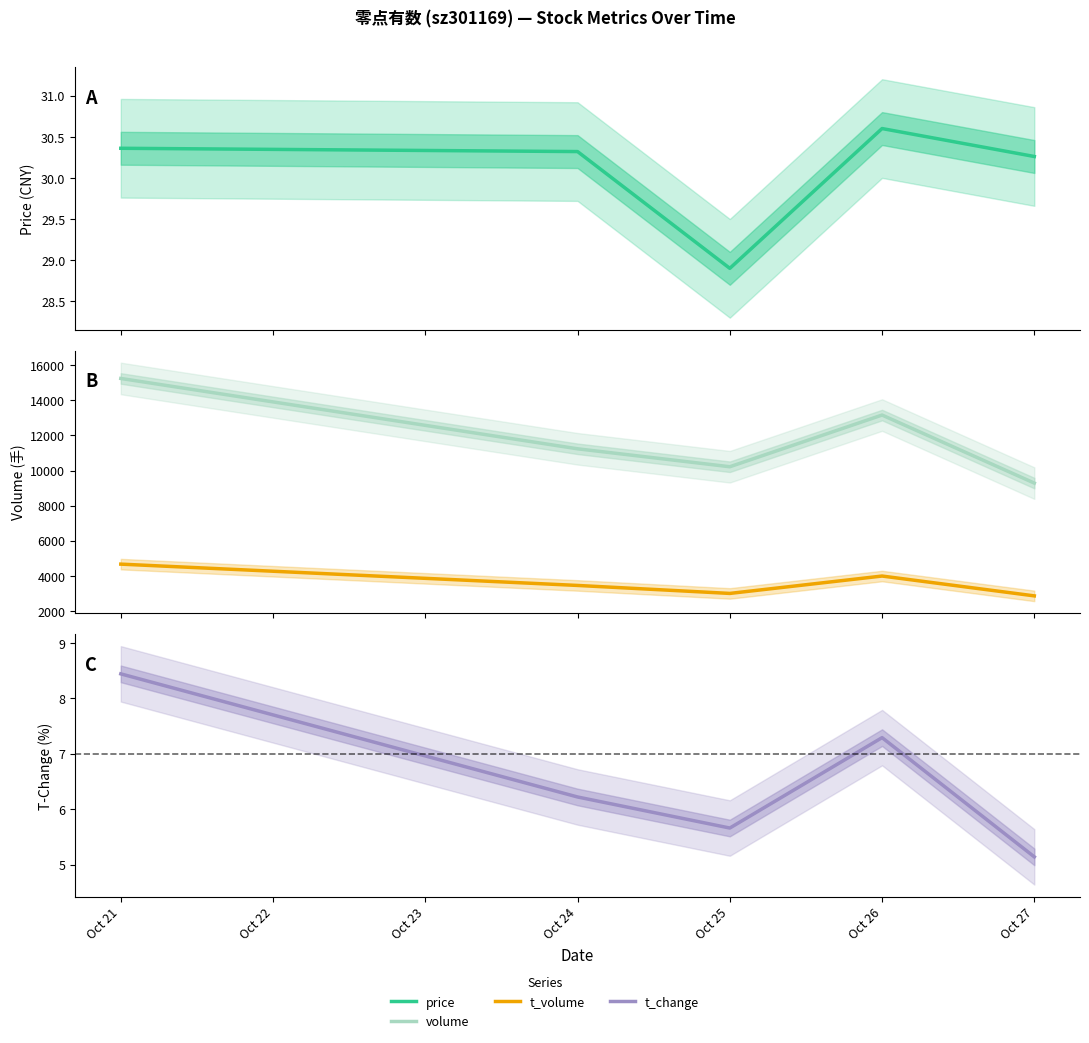

What is the sum of all t_volume values?

17961.0